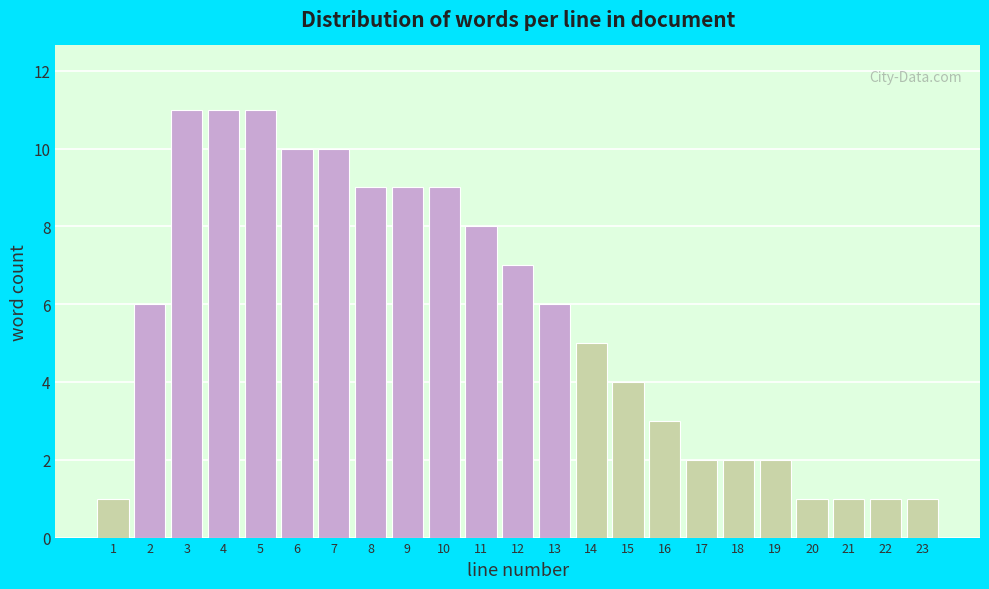

Reading left to right, transcribe all the data shown in this chart.

1=1	2=6	3=11	4=11	5=11	6=10	7=10	8=9	9=9	10=9	11=8	12=7	13=6	14=5	15=4	16=3	17=2	18=2	19=2	20=1	21=1	22=1	23=1